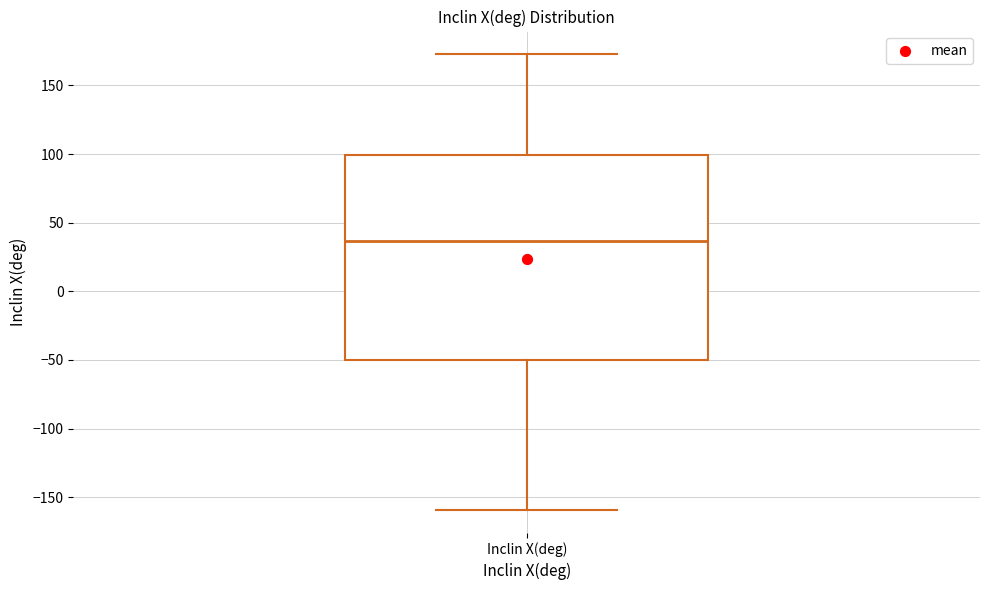

Transcribe this box plot: give where the median line is, the range the box spans, and where the two whiskers end, as read against the y-axis. The values are not printed on the chart, so give them approximately, as read against the axis.

median 35, box -50 to 100, whiskers -160 to 175